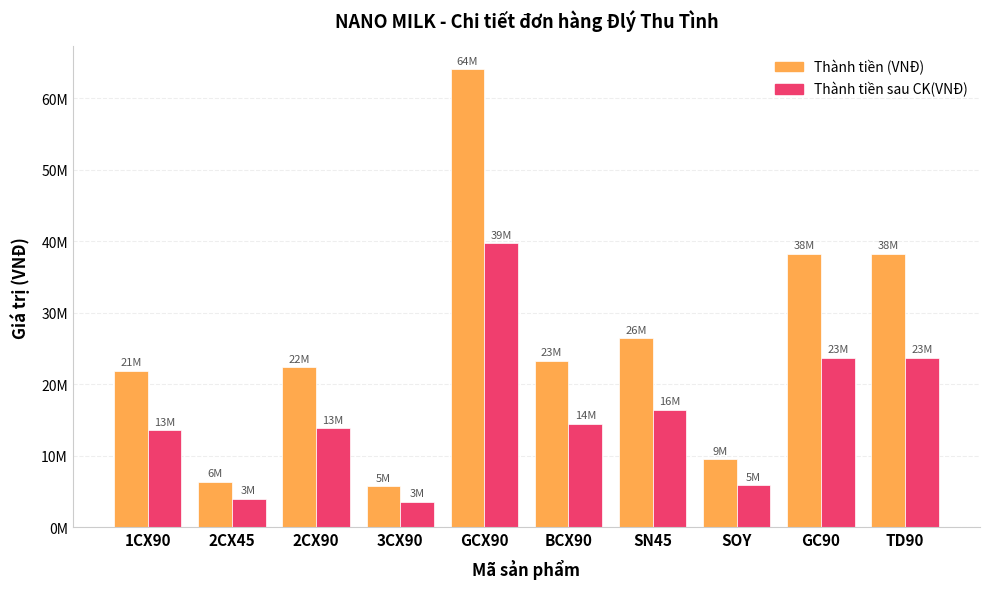

Are the bars horizontal?

No